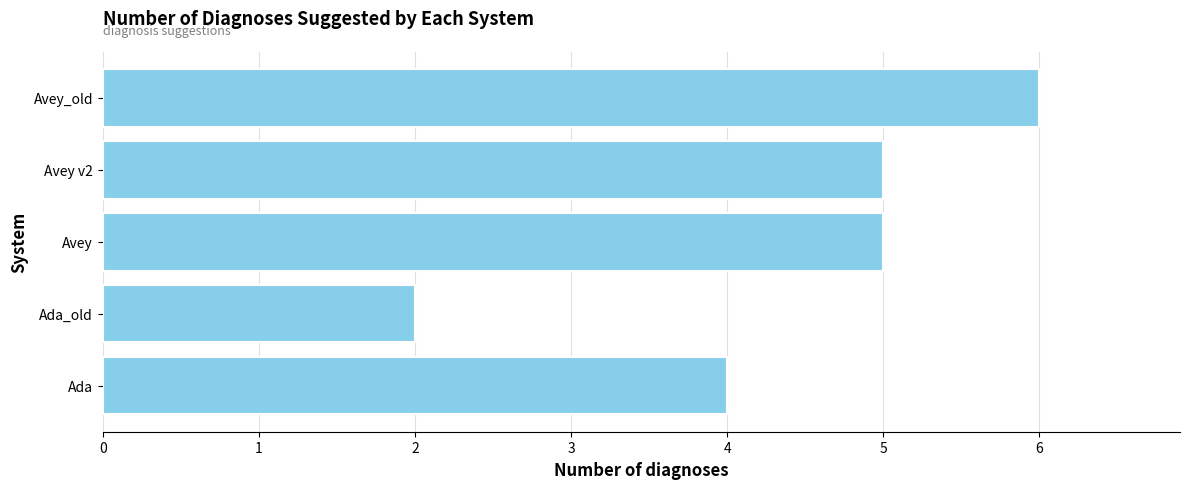

The value at Avey is 5. True or false?

True